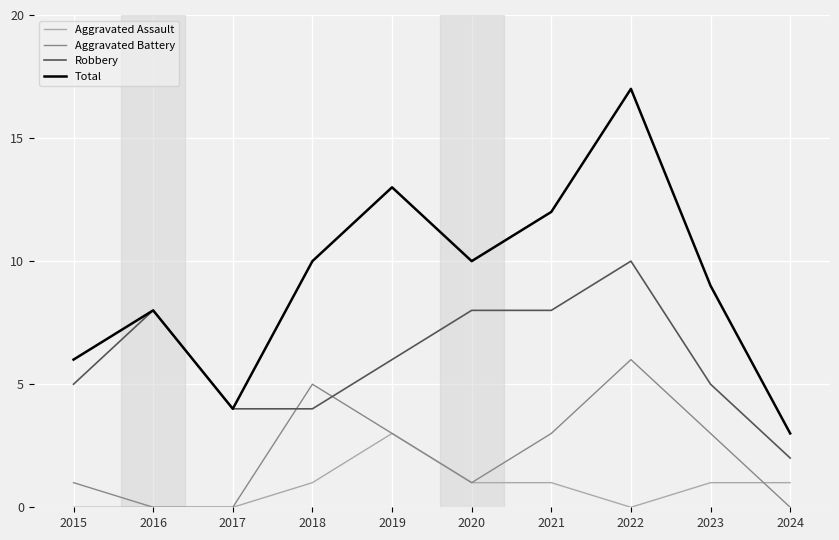

Which series has the largest range (max minus min)?

Total